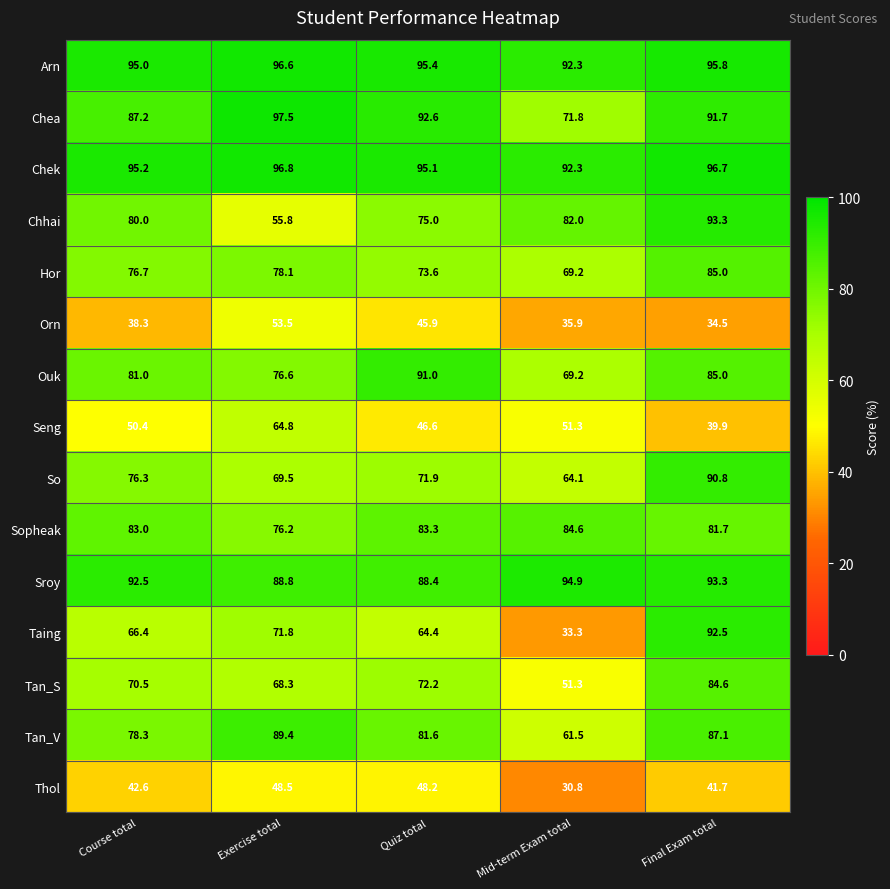

What is the greatest value displayed?

97.5